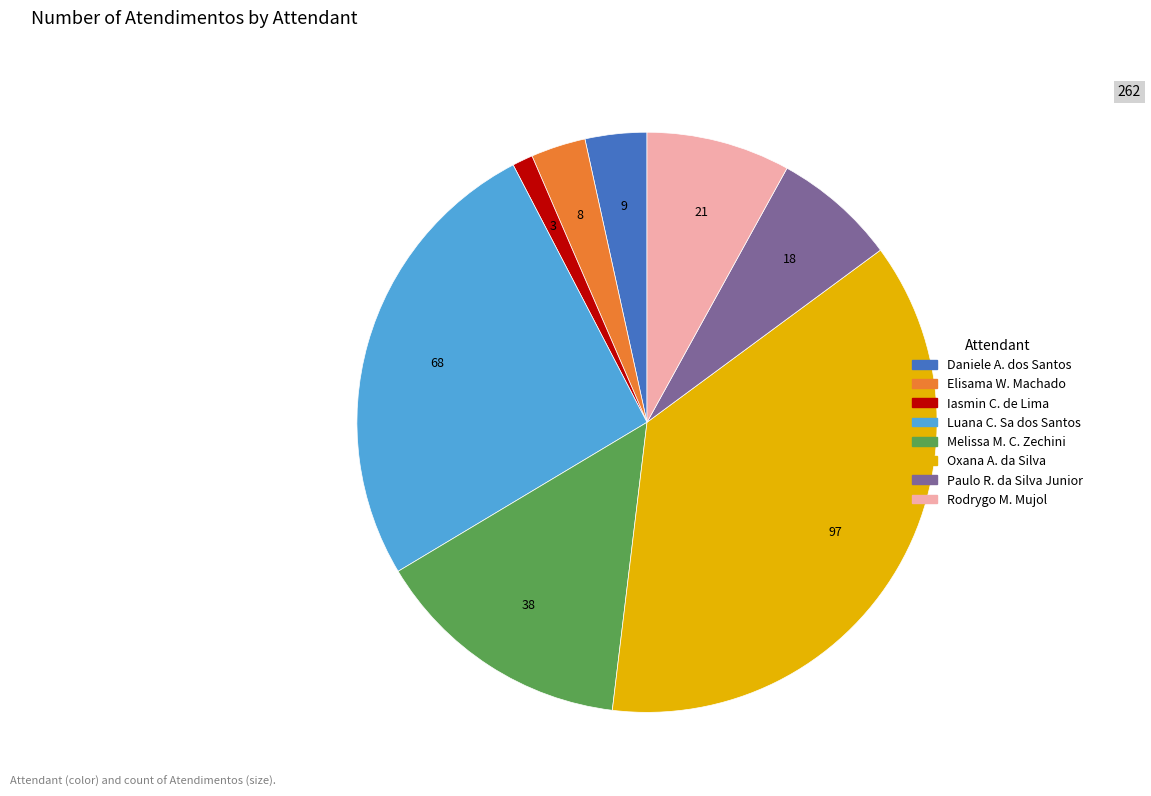

Combined, do Paulo R. da Silva Junior and Melissa M. C. Zechini account for over 50%?

No